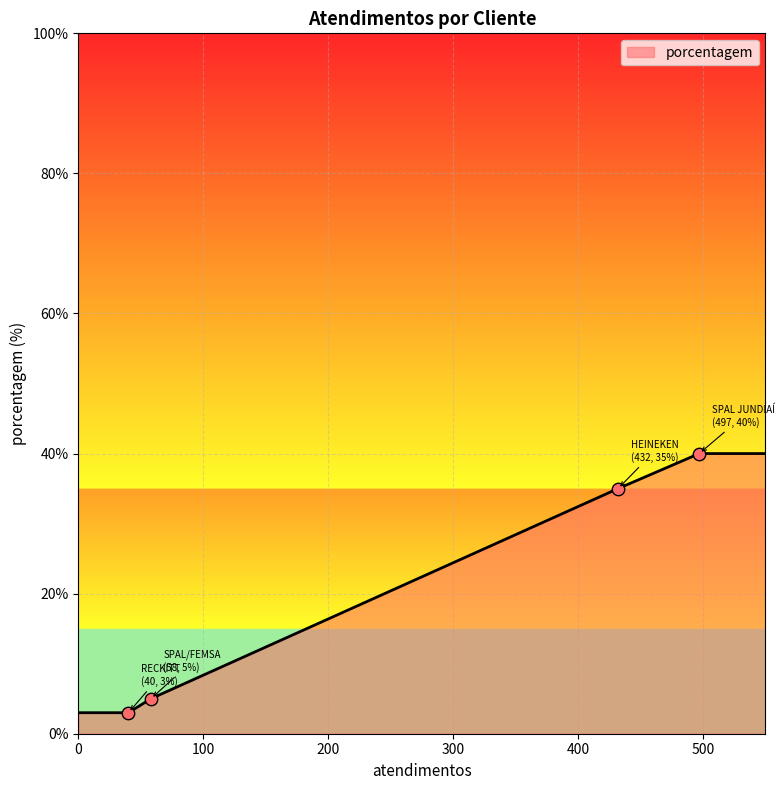

What is the smallest value displayed?

3